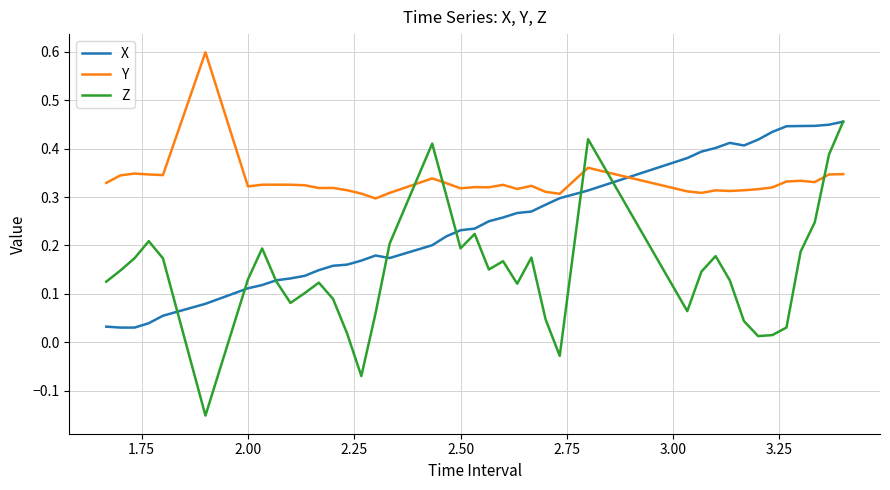

At how many categories does at least one series exceed 0?

40